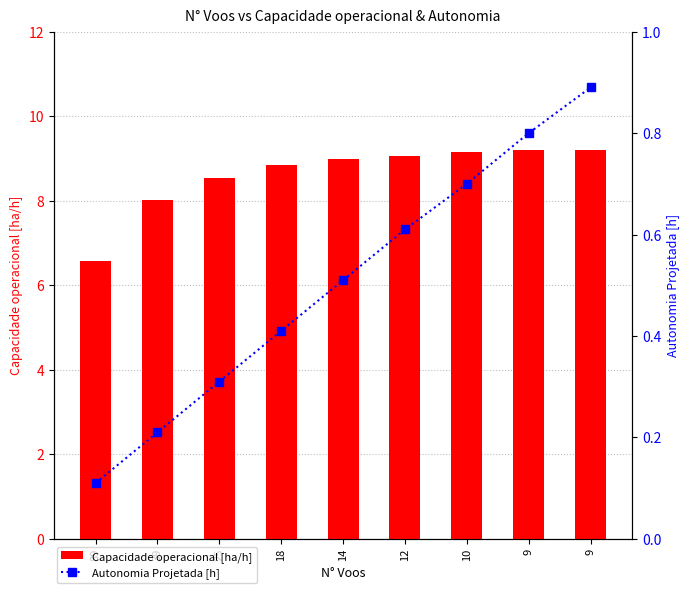

Rank the categories by Autonomia Projetada [h] value from lowest to highest.

89, 39, 25, 18, 14, 12, 10, 9, 9